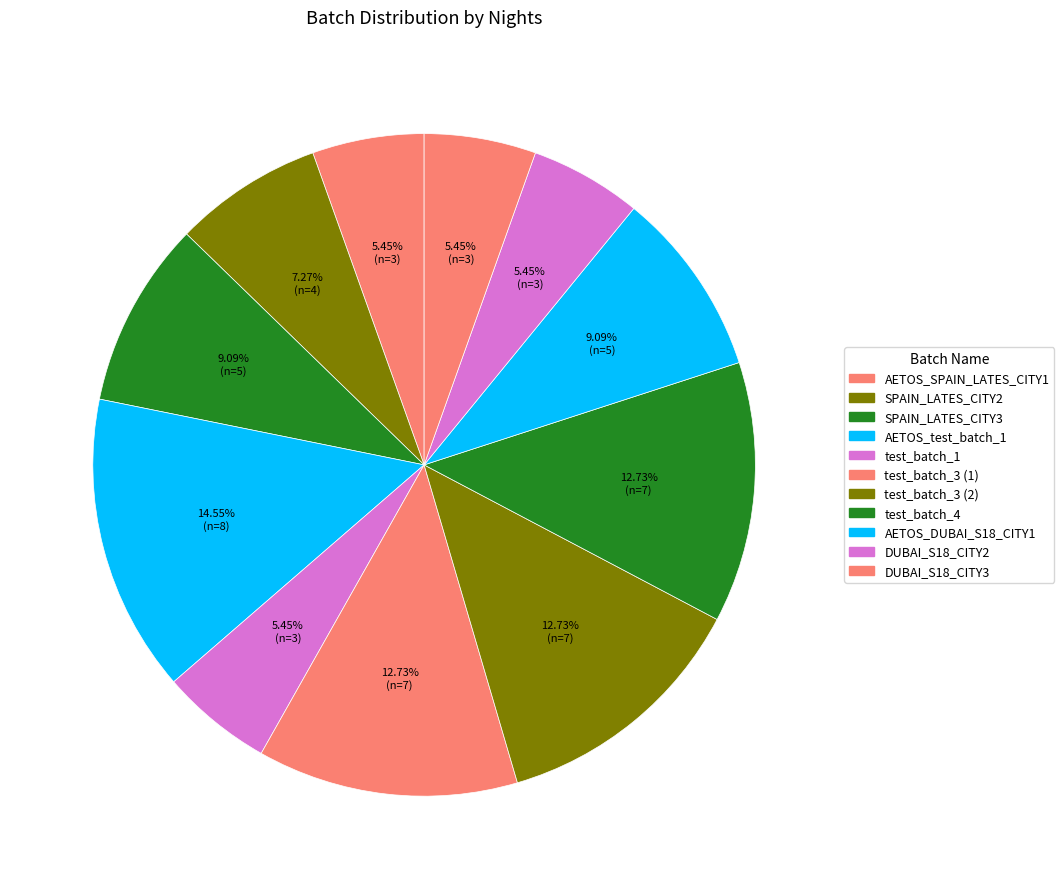

Which has a higher value, test_batch_3 (2) or SPAIN_LATES_CITY3?

test_batch_3 (2)